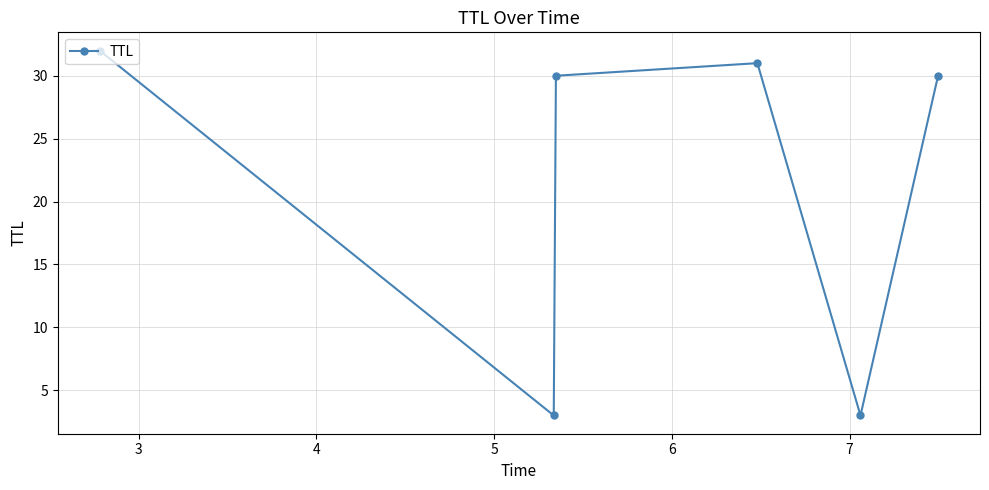

What is the value of the 1st point from the left?

32